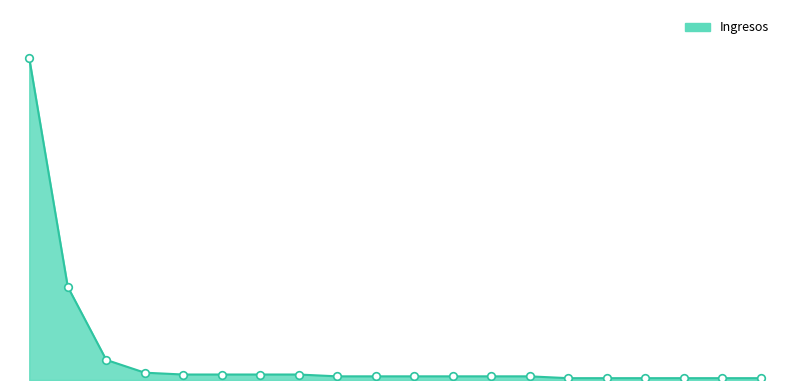

Is this an area chart (filled region under the line)?

Yes